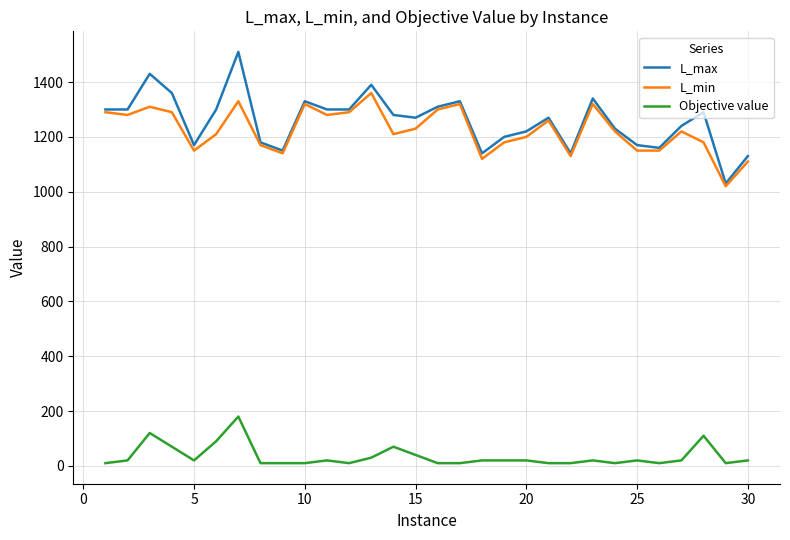

True or false: Objective value and L_min intersect in this chart.

False